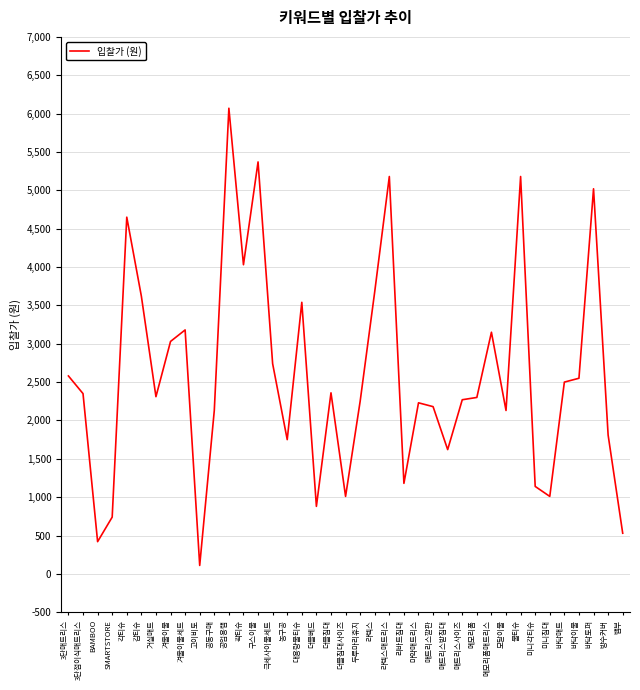

What is the difference between the second highest and second lowest values?

4950